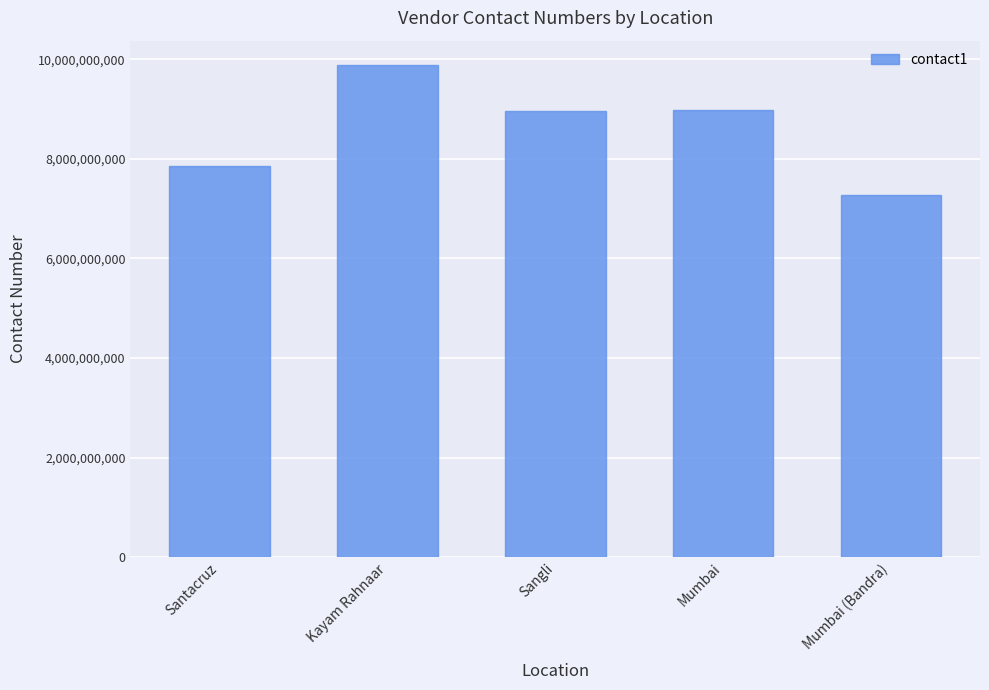

What is the label of the 5th bar from the right?

Santacruz